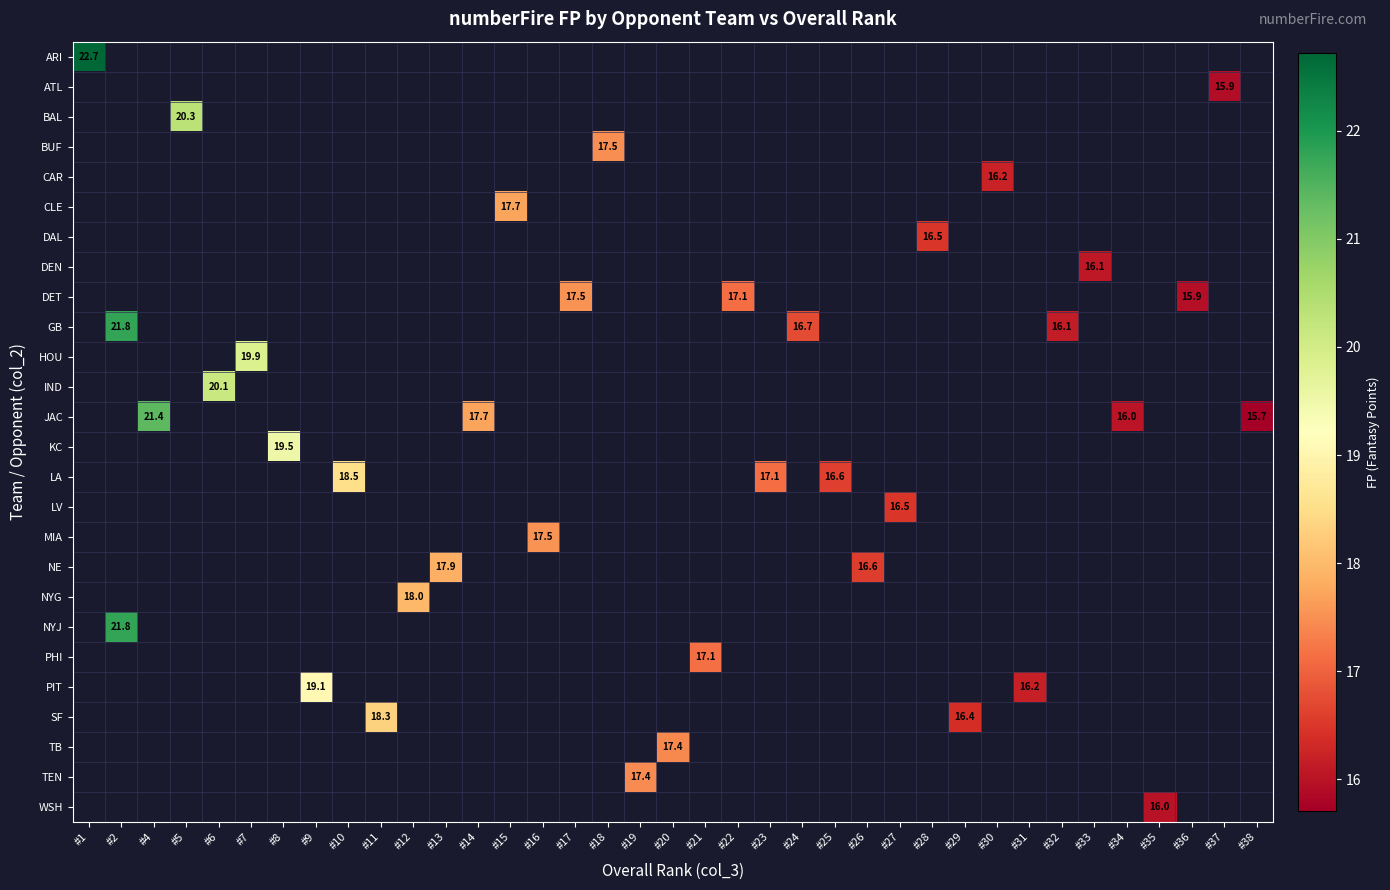

Which label corresponds to the largest value in the chart?

#1